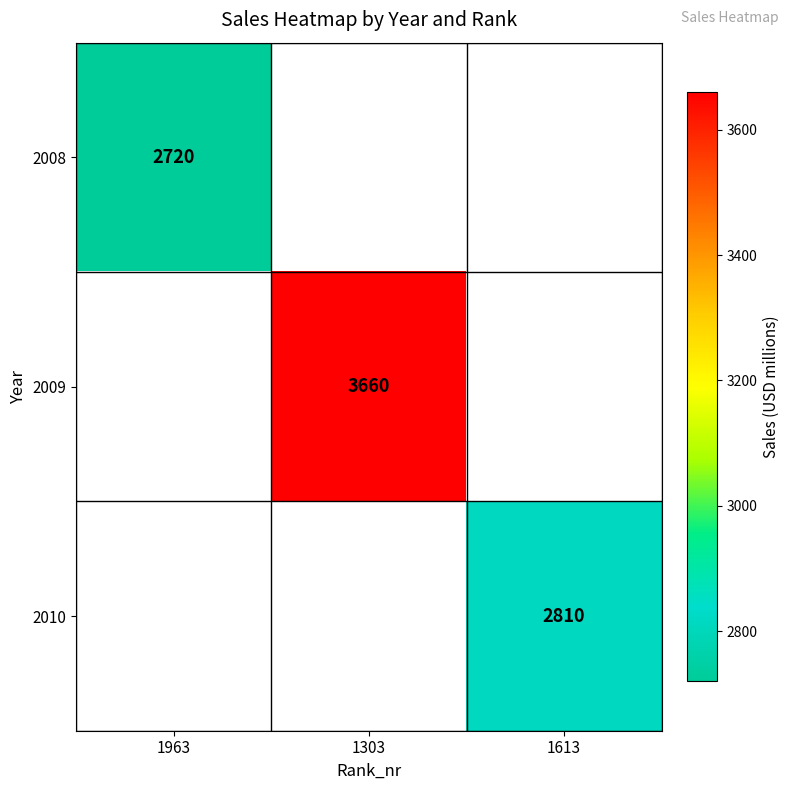

True or false: 2009 has a value of 3660 at 1303.

True